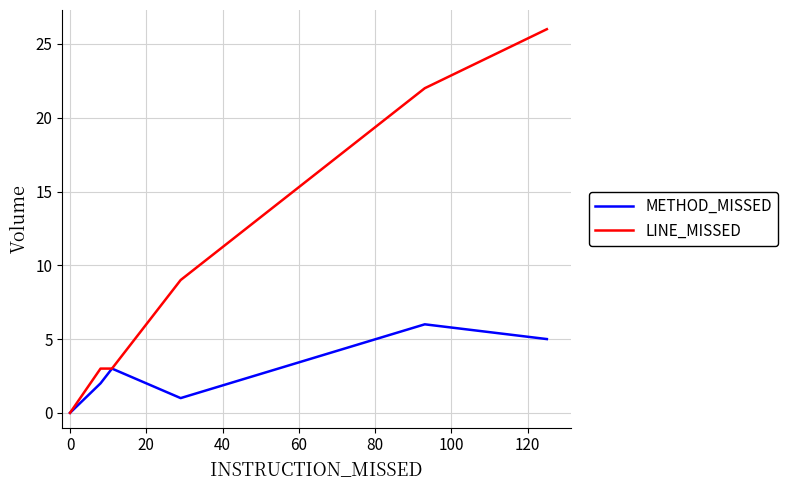

How many lines are shown in the chart?

2